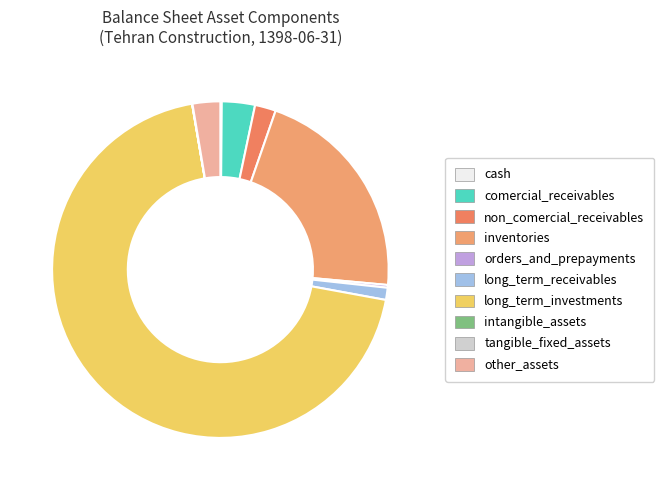

Does any single category account for the majority?

Yes